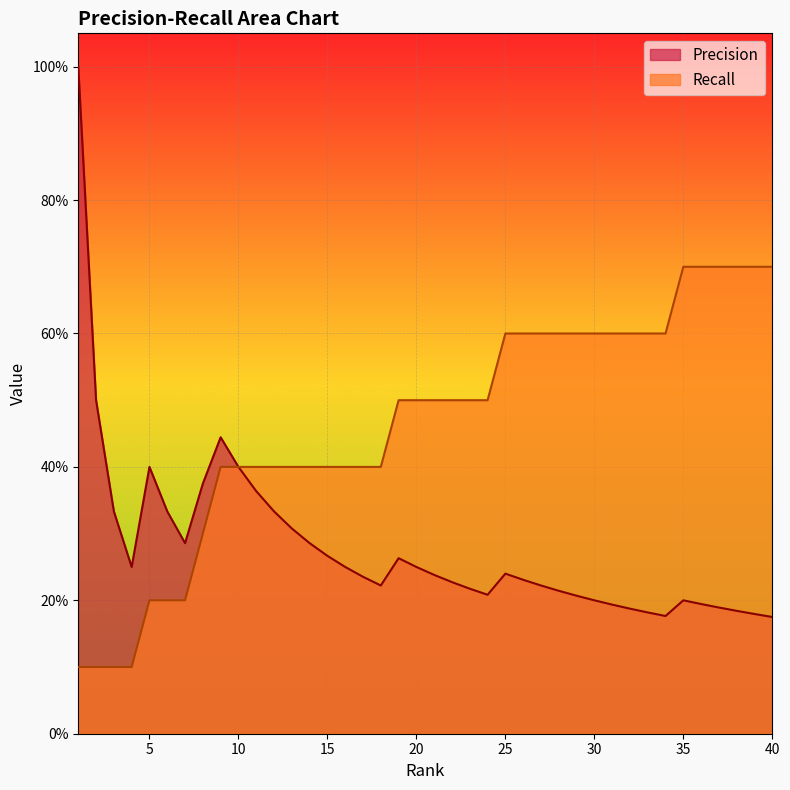

What is the value of the Precision point at the 8th from the left?

0.4